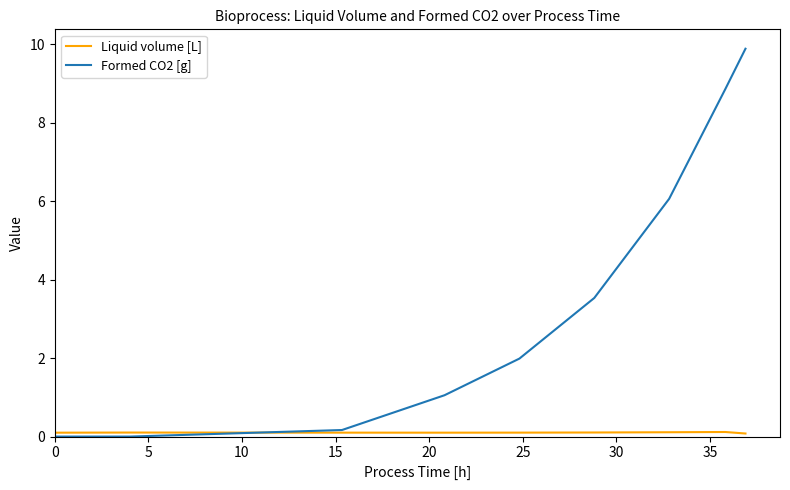

Which series has the widest spread of values?

Formed CO2 [g]